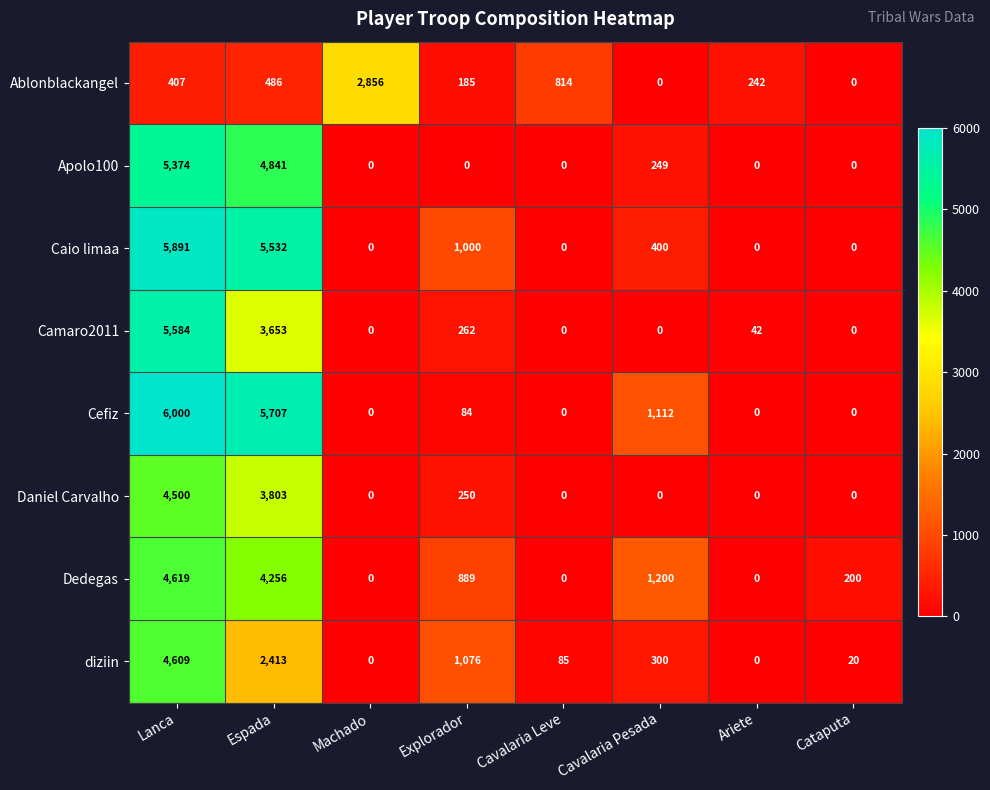

At how many categories does at least one series exceed 1065?

5